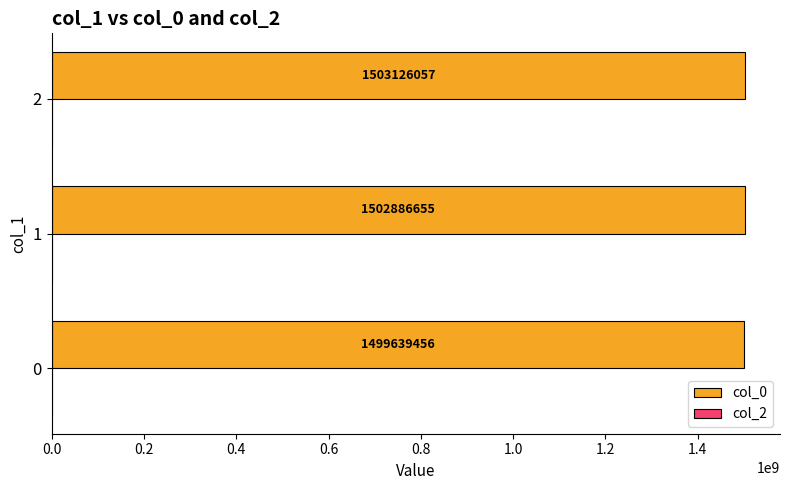

Rank the categories by value from highest to lowest.

2, 1, 0